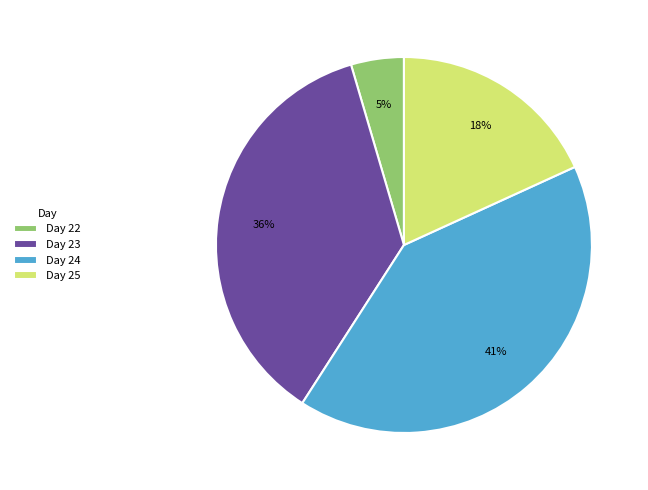

Is it true that Day 25 is 6% of the pie?

False